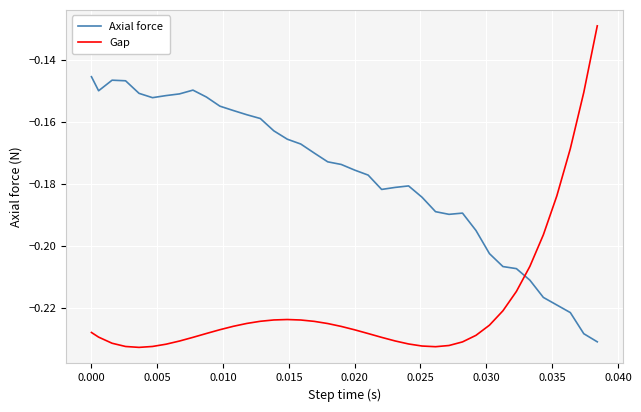

List the series in order of their overall mean, highest first.

Axial force, Gap